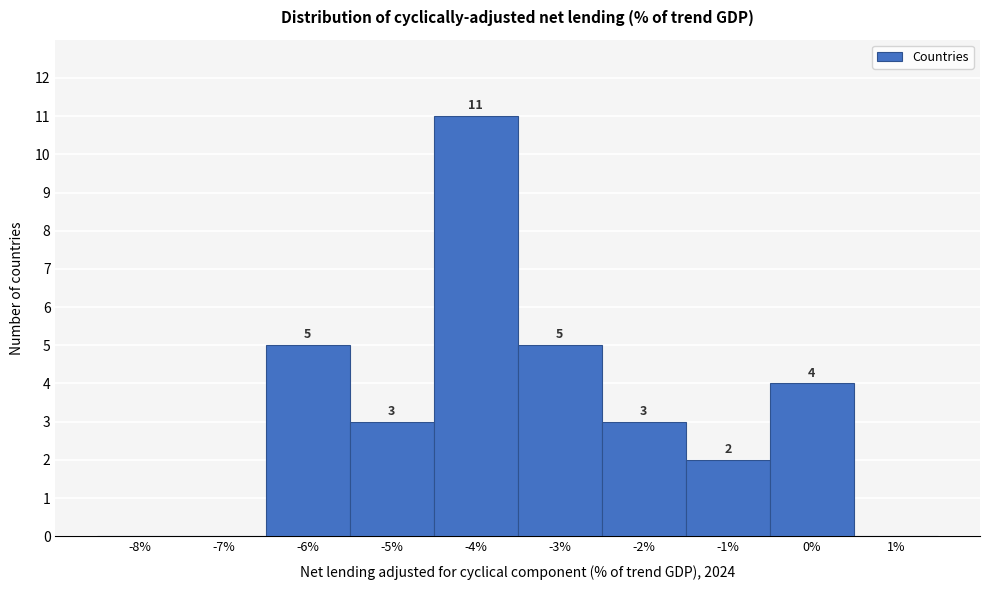

Reading left to right, list all the values displayed in this chart.

-8%=0	-7%=0	-6%=5	-5%=3	-4%=11	-3%=5	-2%=3	-1%=2	0%=4	1%=0